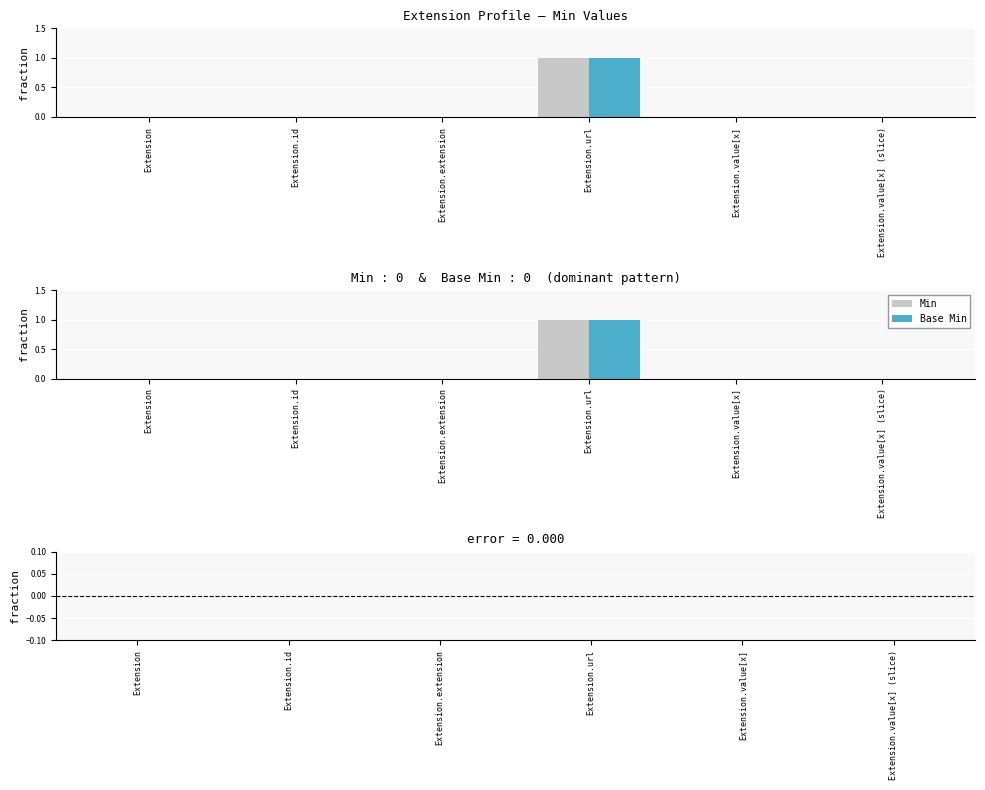

Reading right to left, what are all the values shown in this chart?

Min: Extension.value[x] (slice)=0	Extension.value[x]=0	Extension.url=1	Extension.extension=0	Extension.id=0	Extension=0
Base Min: Extension.value[x] (slice)=0	Extension.value[x]=0	Extension.url=1	Extension.extension=0	Extension.id=0	Extension=0
Base Min - Min: Extension.value[x] (slice)=0	Extension.value[x]=0	Extension.url=0	Extension.extension=0	Extension.id=0	Extension=0